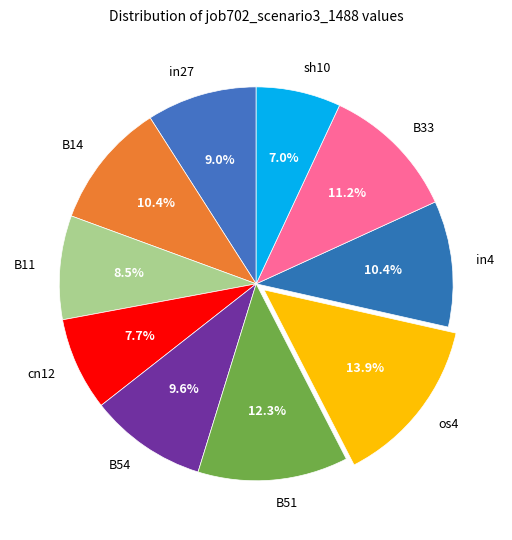

What percentage is the B54 slice, to the nearest percent?

10%